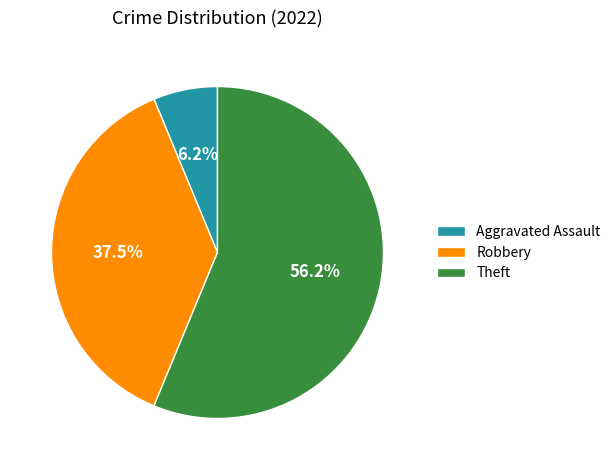

What is the largest slice in the pie chart?

Theft